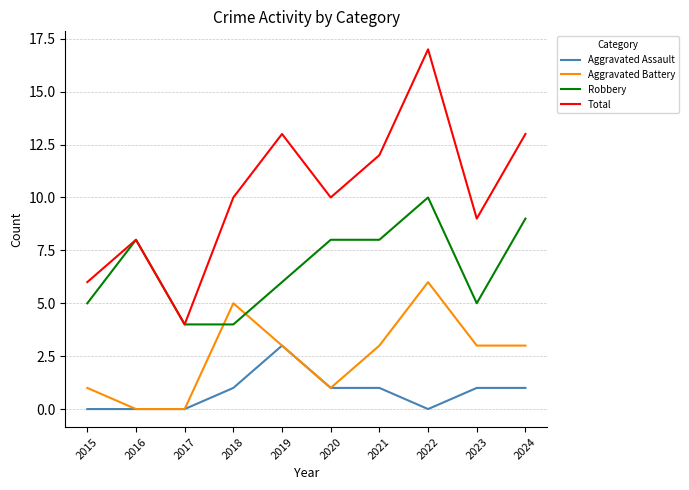

How many lines are shown in the chart?

4